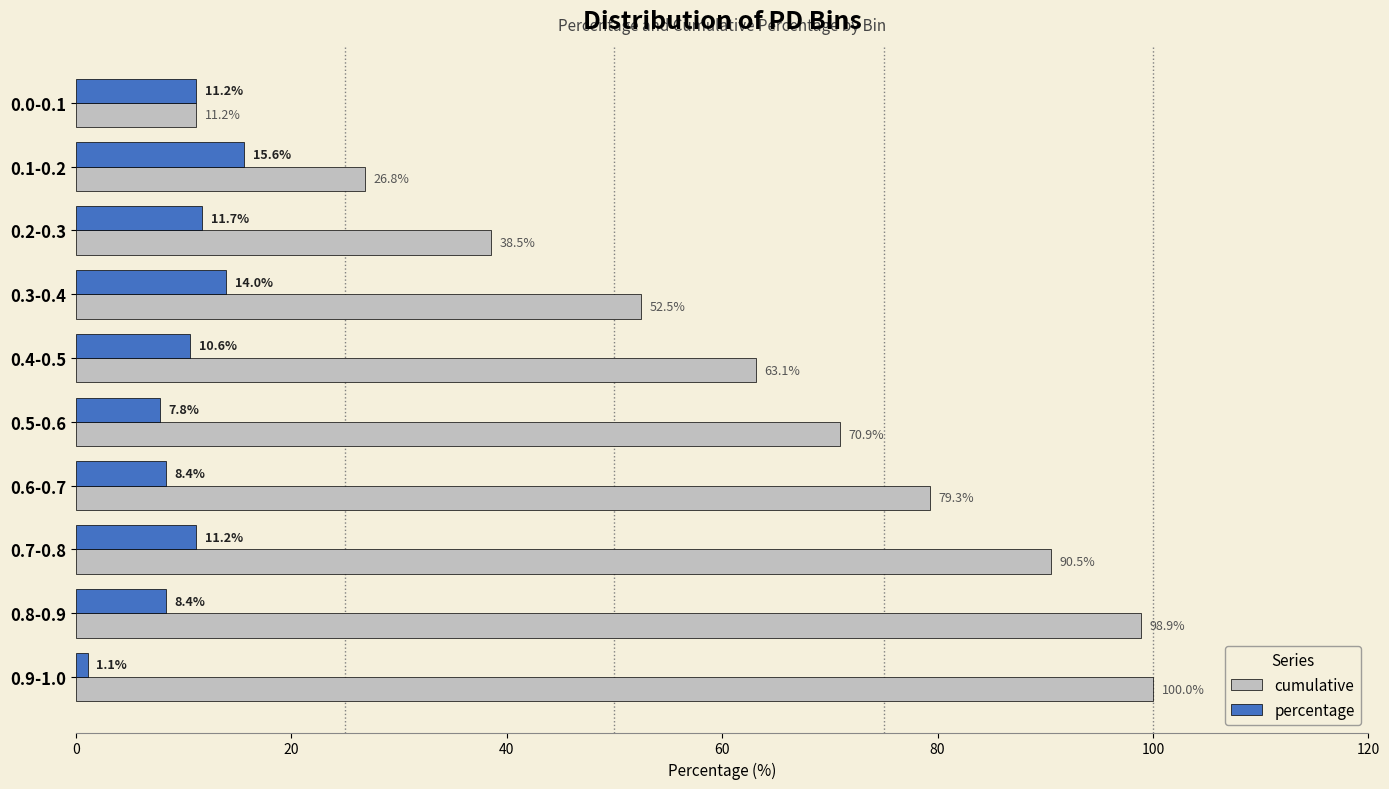

Where is cumulative nearest to the value 55?

0.3-0.4